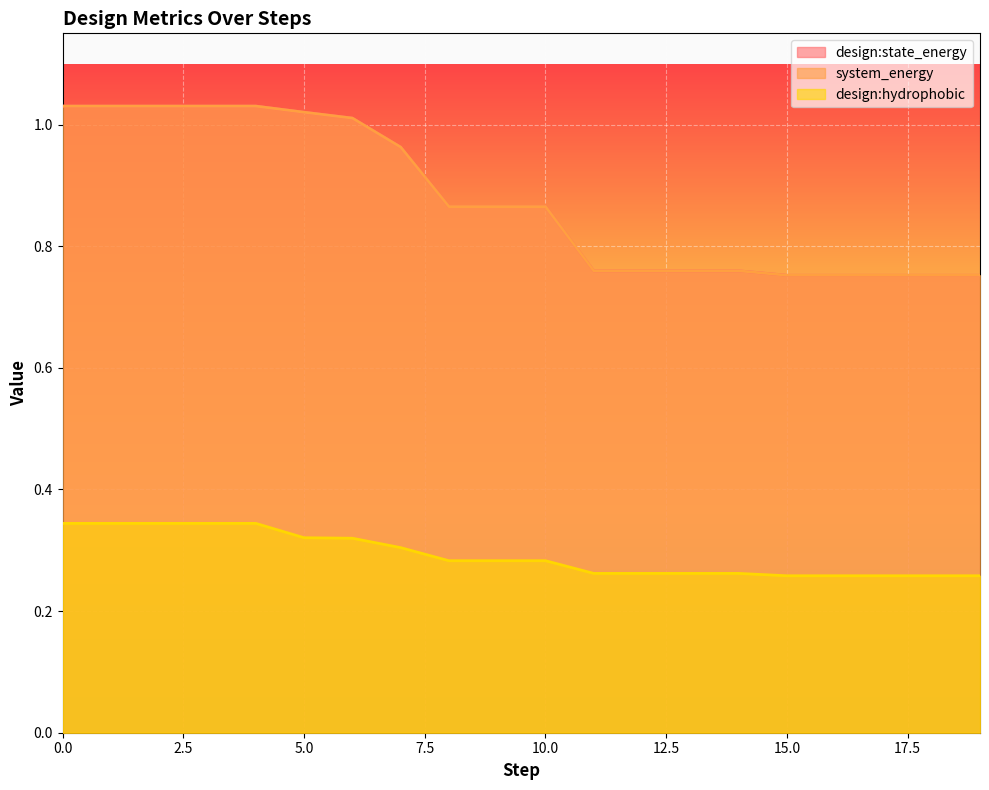

True or false: design:state_energy and system_energy intersect in this chart.

False